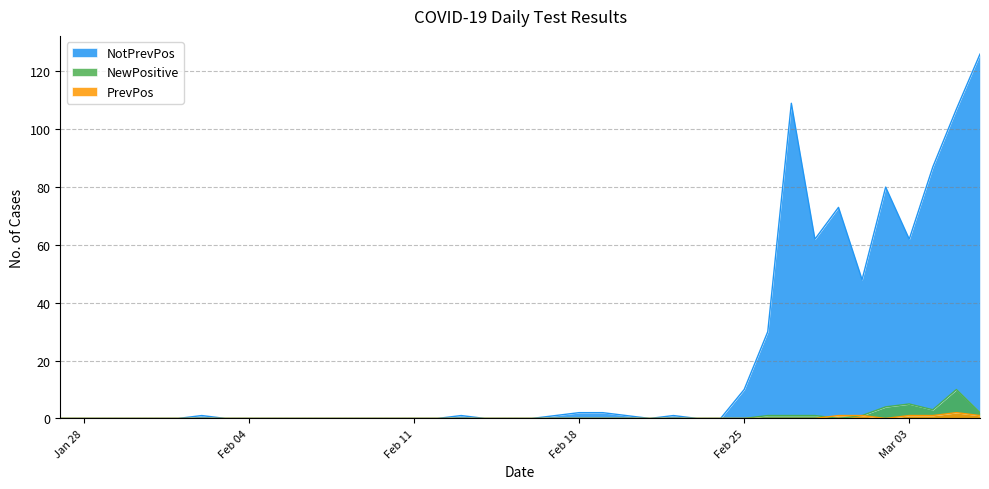

At which category does the chart reach its minimum across all series?

2020-01-27